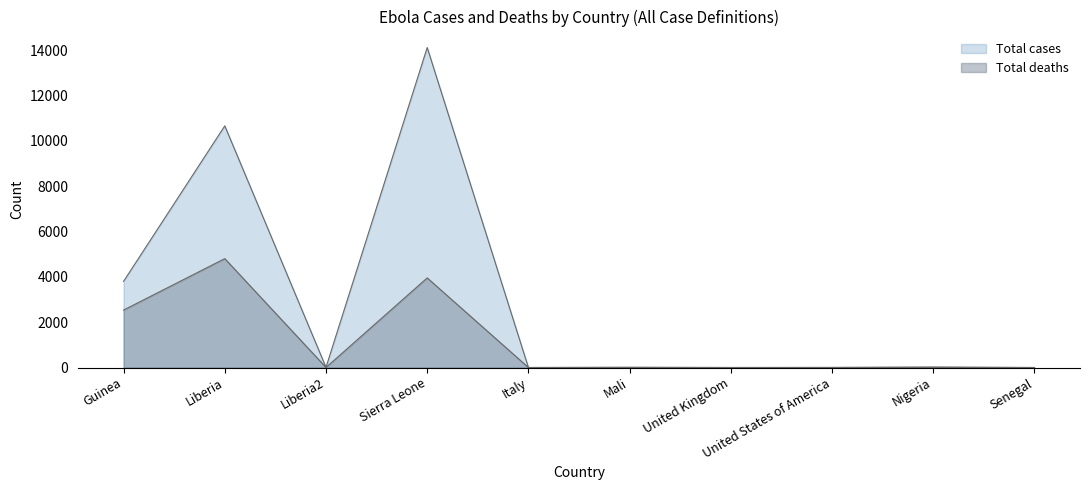

What is the difference between the second highest and minimum values in the Total cases series?

10665